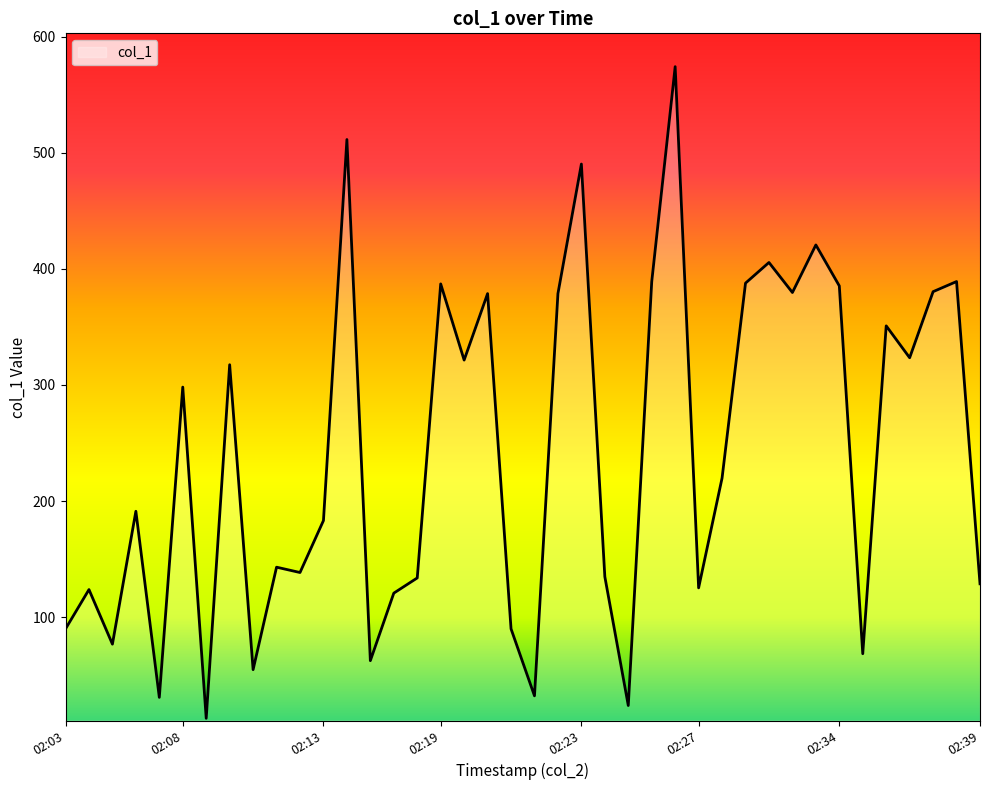

What is the difference between the maximum and minimum values?

561.3